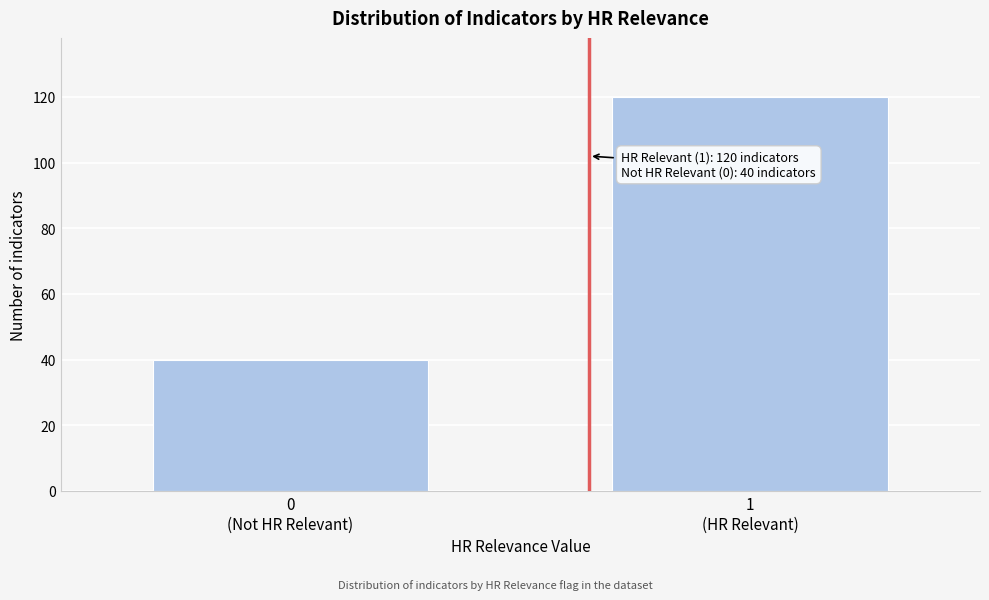

Reading left to right, what are all the values shown in this chart?

40	120